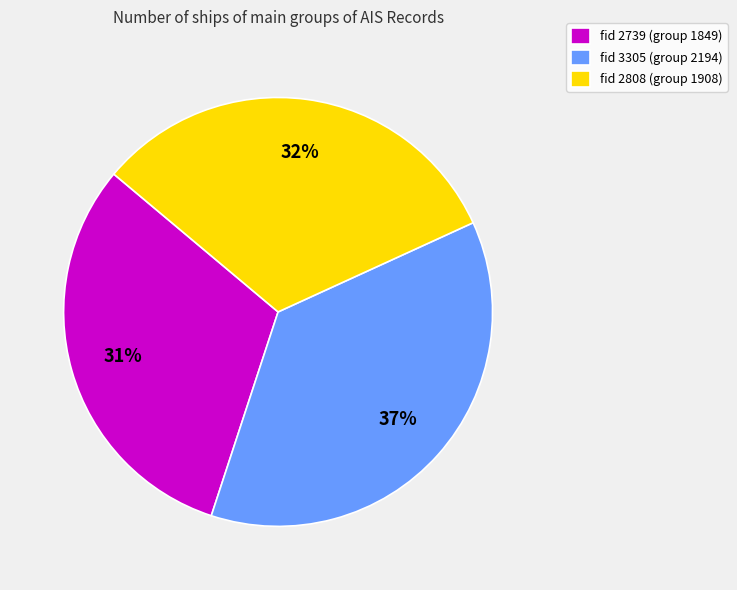

Does any single category account for the majority?

No